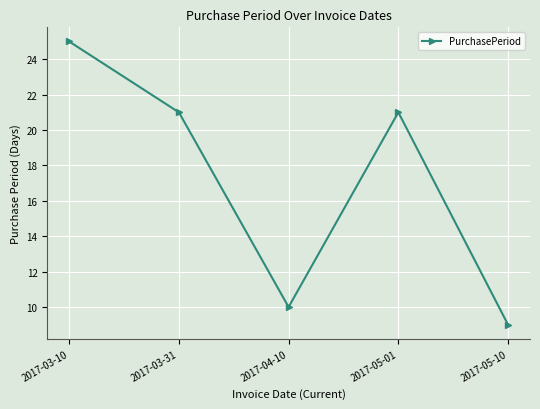

What is the greatest value displayed?

25